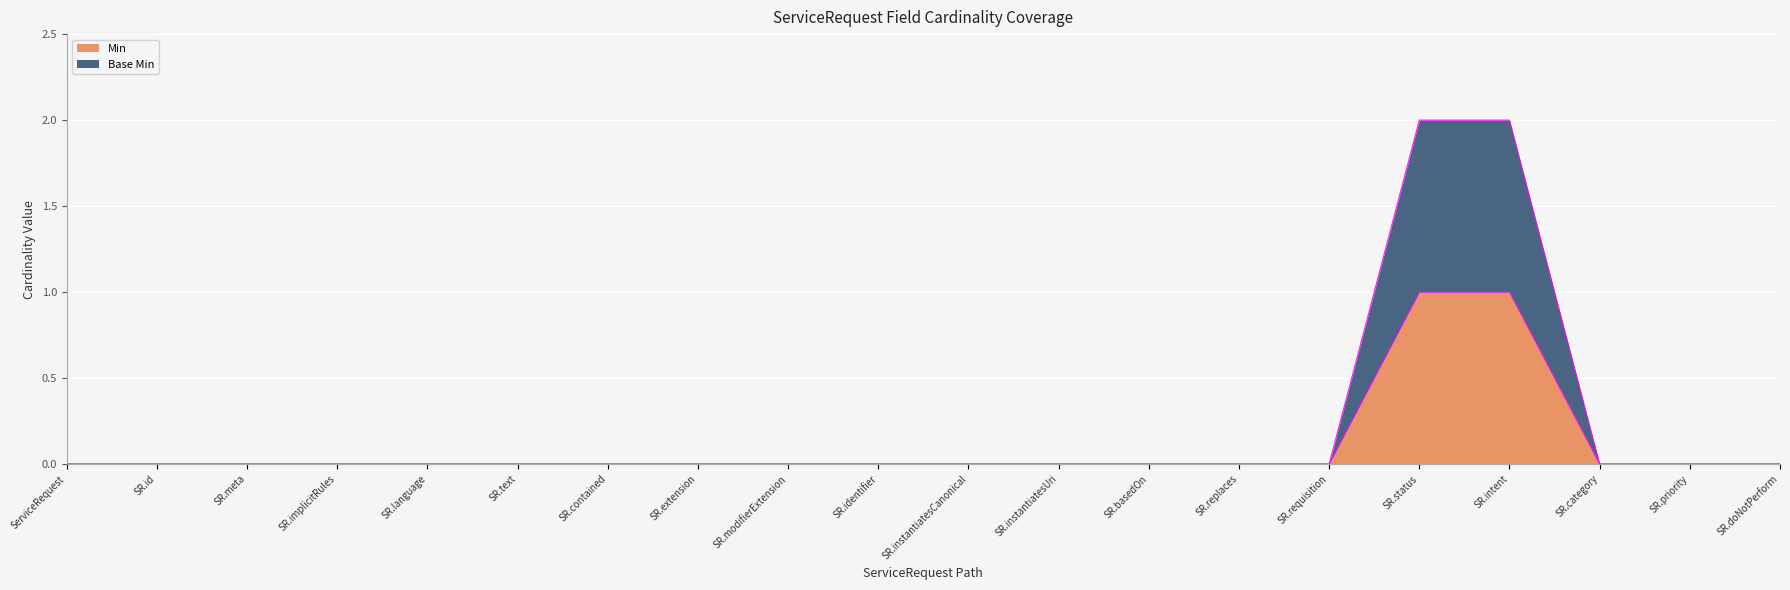

At which label does Base Min reach its minimum?

ServiceRequest